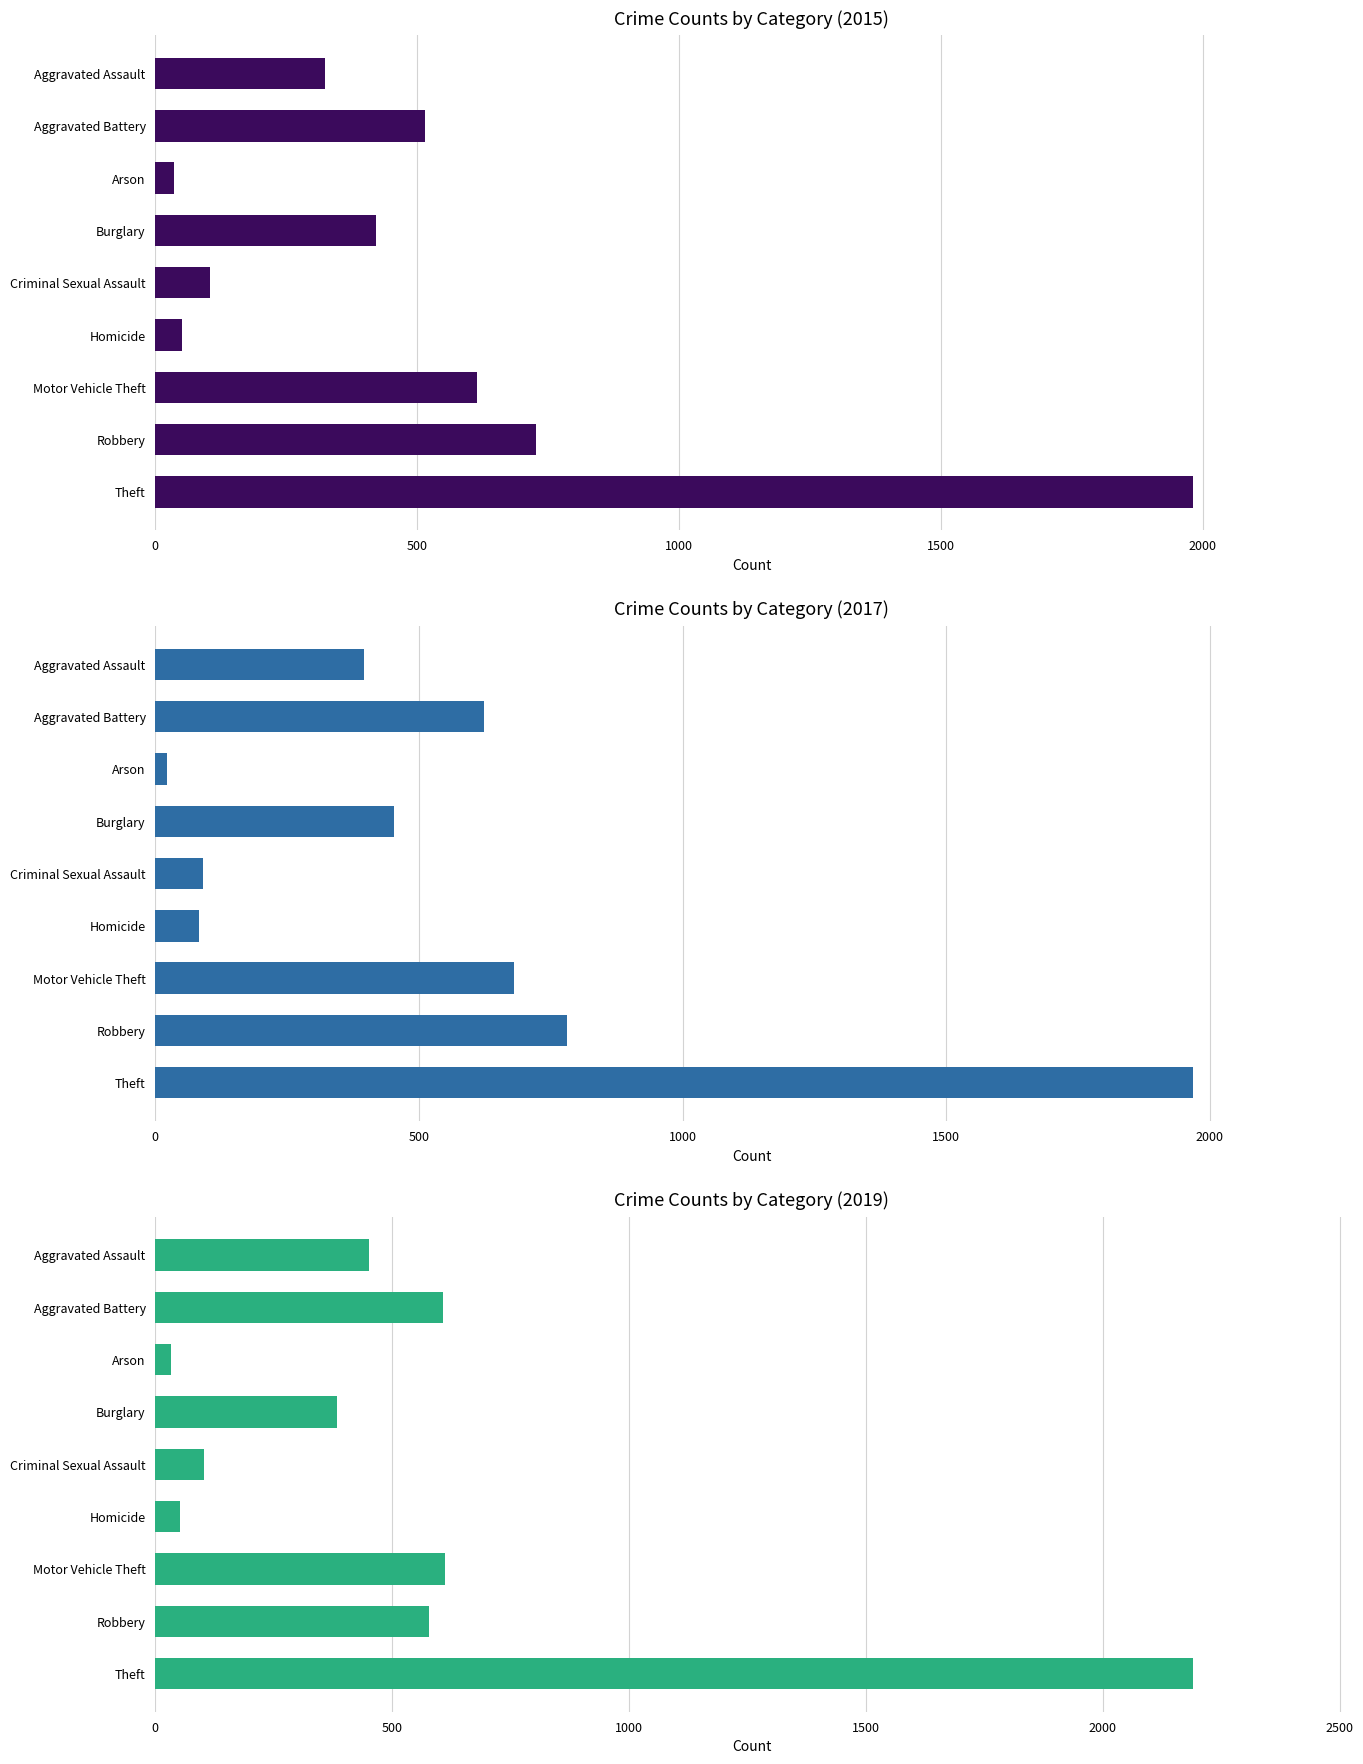

What is the difference between the maximum and second lowest values in the 2017 series?

1886